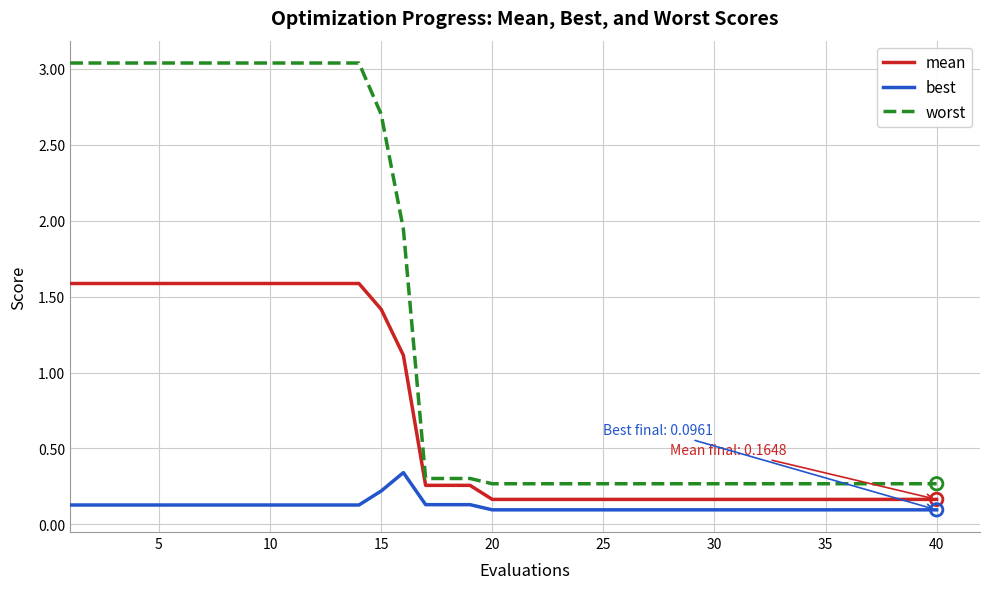

What are all the series names shown in the legend?

mean, best, worst